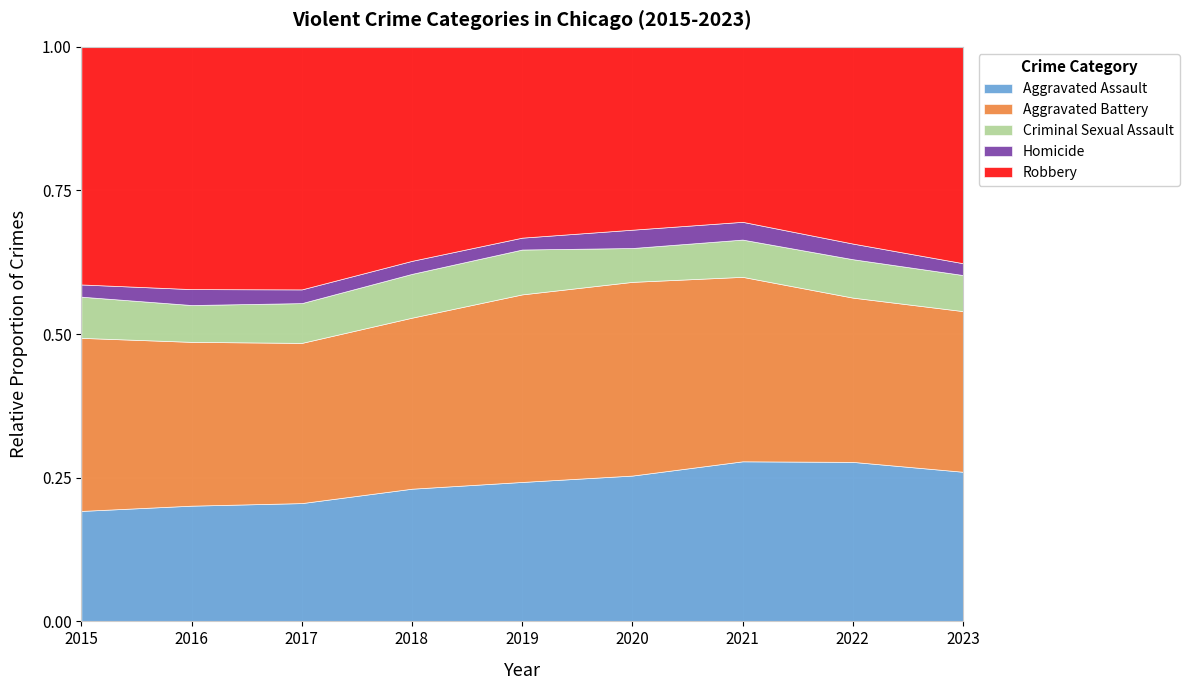

What is the total value across all series at 2022?

1.0